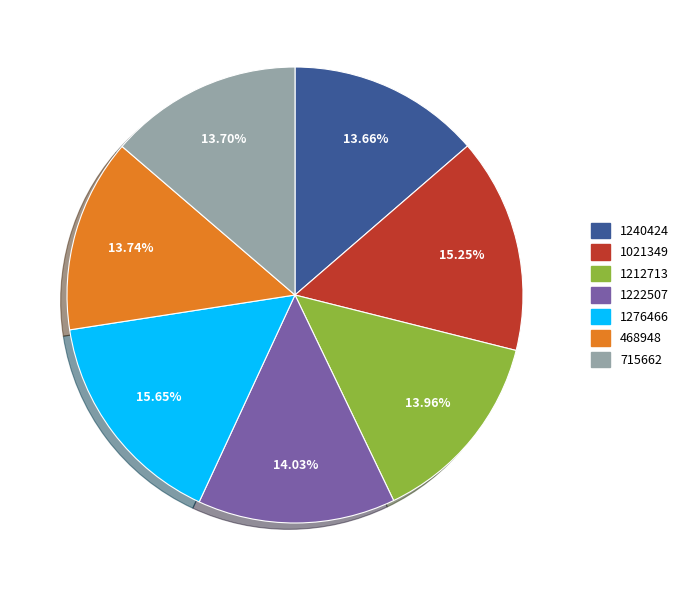

To the nearest percent, what is the combined percentage of 1212713 and 715662?

28%